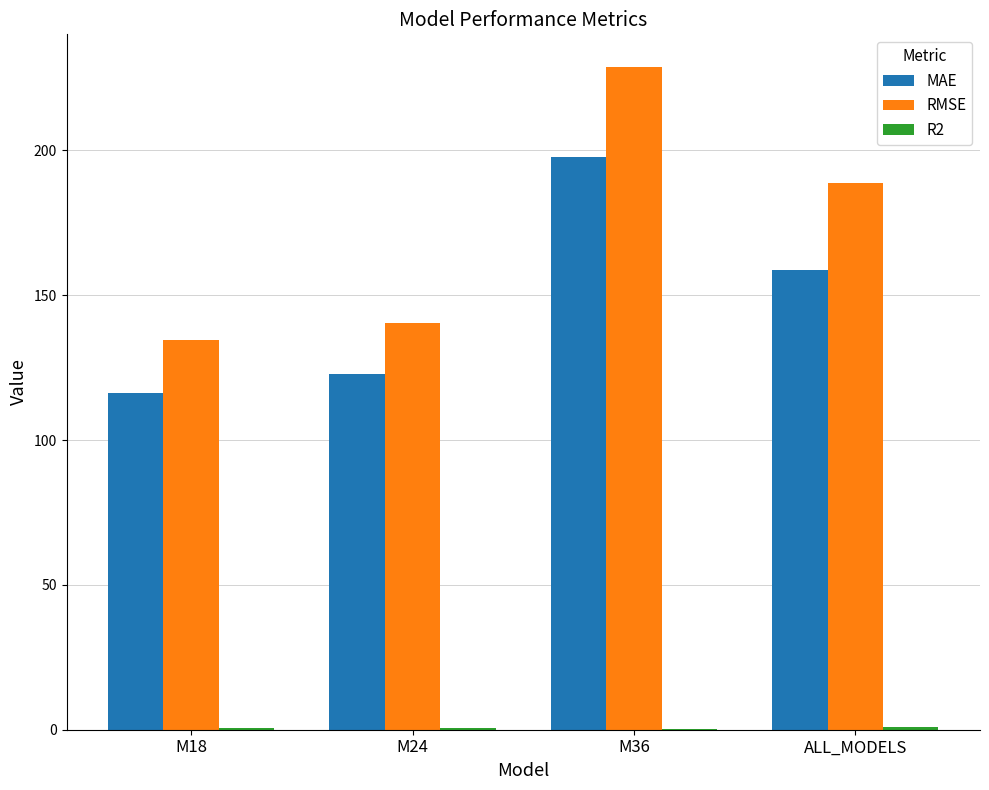

Is it true that RMSE equals 140.5 at M24?

True